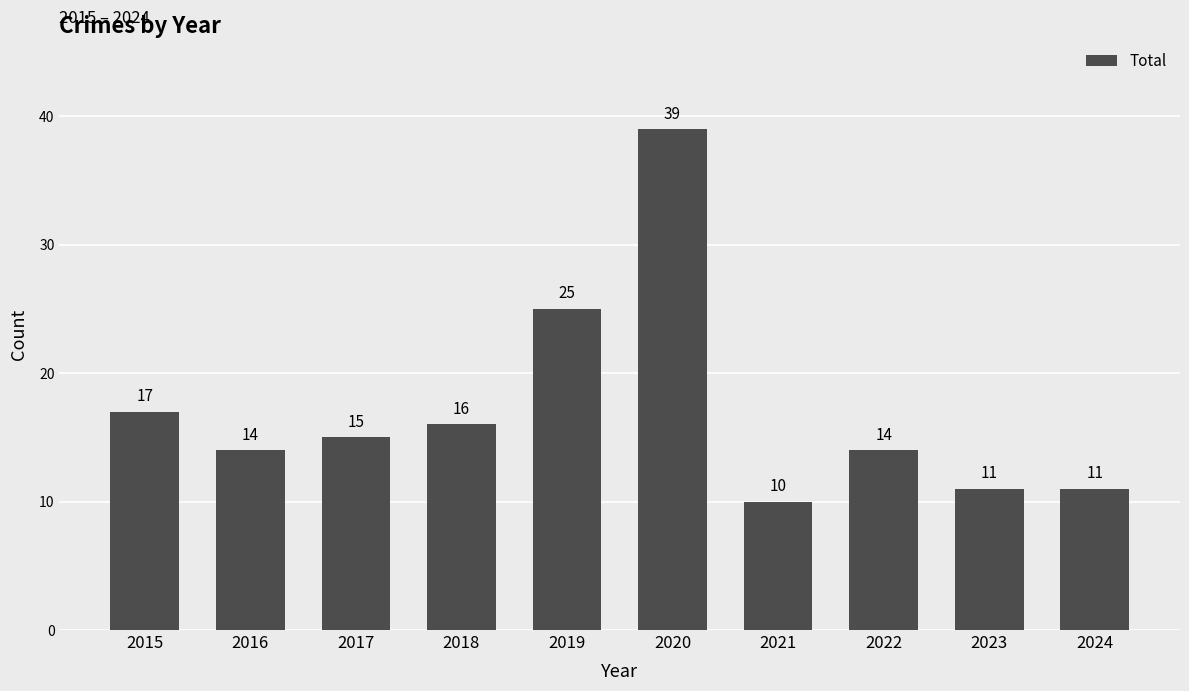

At which label does the data first exceed 15?

2015